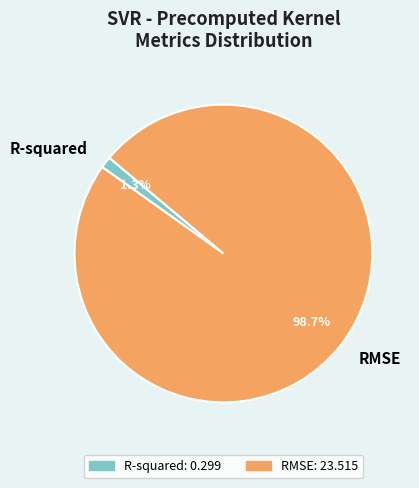

Which slice represents more than half of the pie?

RMSE